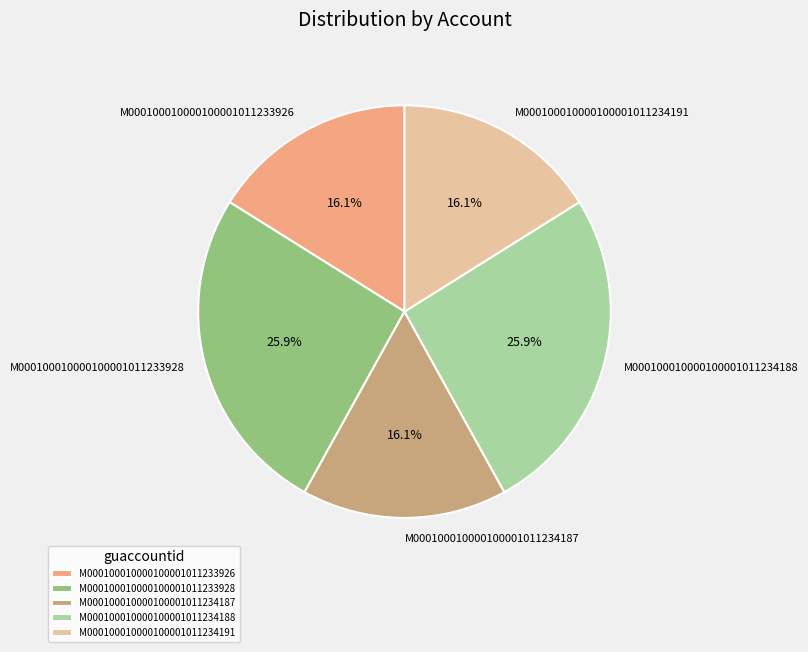

Is there a majority slice in this chart?

No